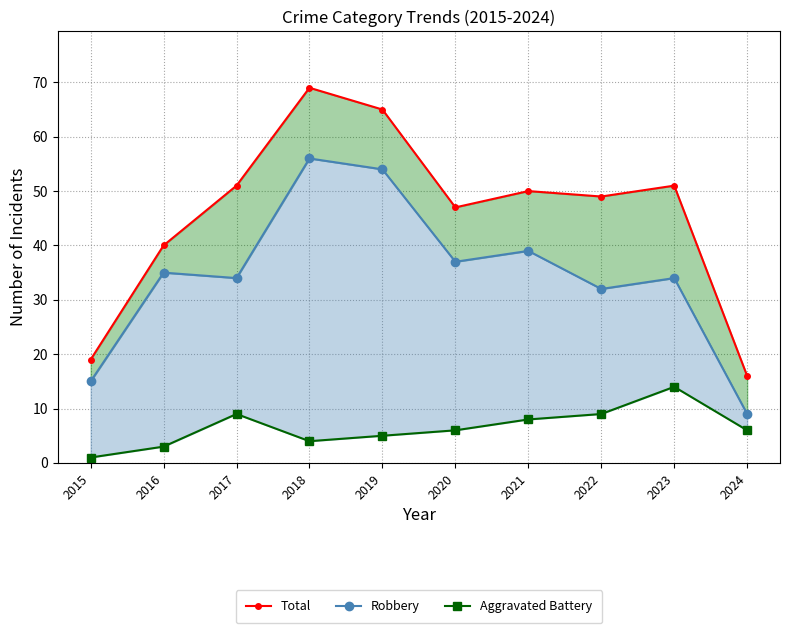

At which category does the chart reach its peak across all series?

2018